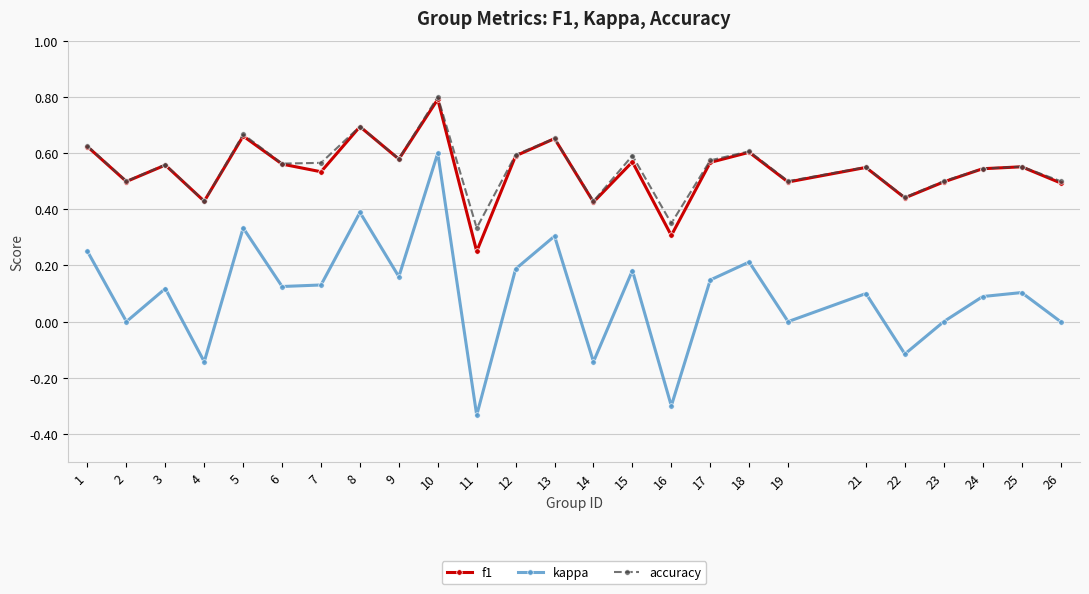

True or false: kappa has more than 2 interior local peaks.

True